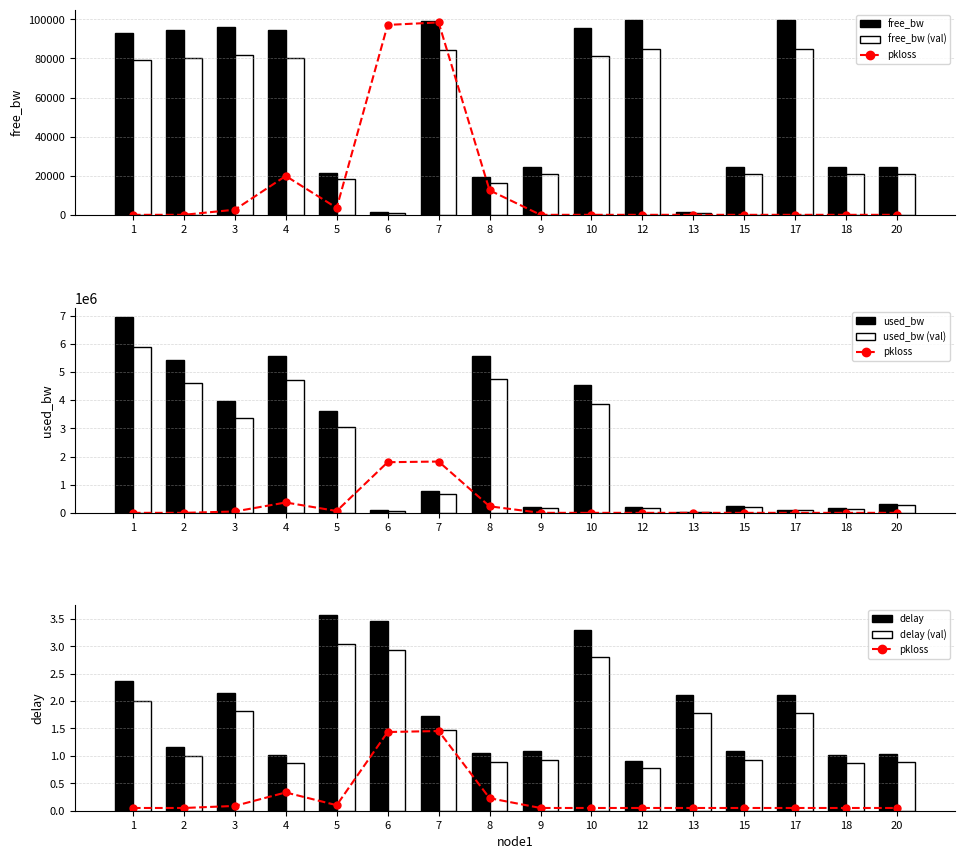

Reading left to right, extract all data points from this chart.

free_bw: 1=93061.0	2=94562.7	3=96045.2	4=94432.7	5=21399.2	6=1459.2	7=99227.2	8=19426.7	9=24781.6	10=95462.9	12=99797.2	13=1526.0	15=24760.2	17=99880.6	18=24816.2	20=24688.7
used_bw: 1=6939019.8	2=5436203.4	3=3954448.6	4=5567031.8	5=3599143.7	6=90210.6	7=771531.8	8=5572993.3	9=218360.8	10=4536886.2	12=202824.6	13=24038.0	15=239808.0	17=119409.9	18=183796.8	20=311318.3
delay: 1=2.4	2=1.2	3=2.1	4=1.0	5=3.6	6=3.5	7=1.7	8=1.1	9=1.1	10=3.3	12=0.9	13=2.1	15=1.1	17=2.1	18=1.0	20=1.0